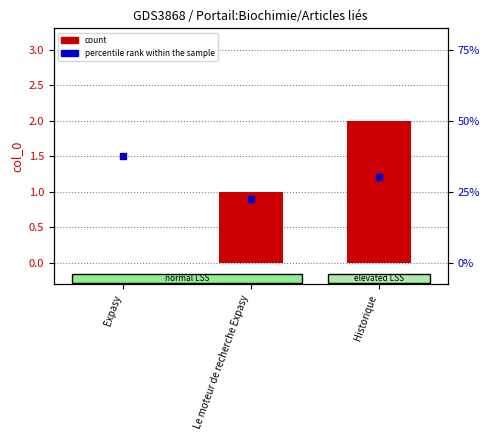

Which series reaches the minimum Y coordinate?

count